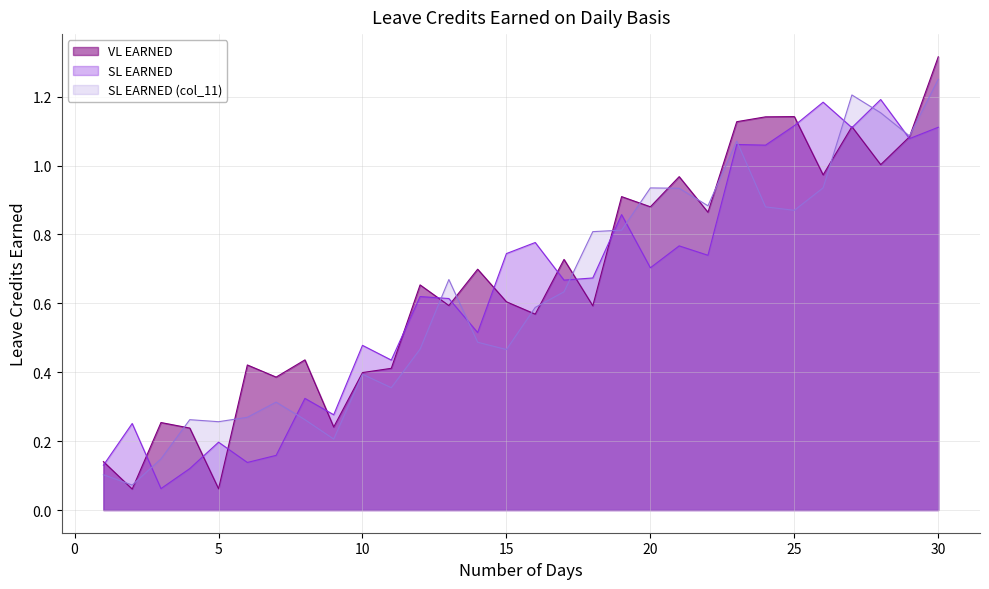

Rank the series by their maximum value, from lowest to highest.

SL EARNED, SL EARNED (col_11), VL EARNED